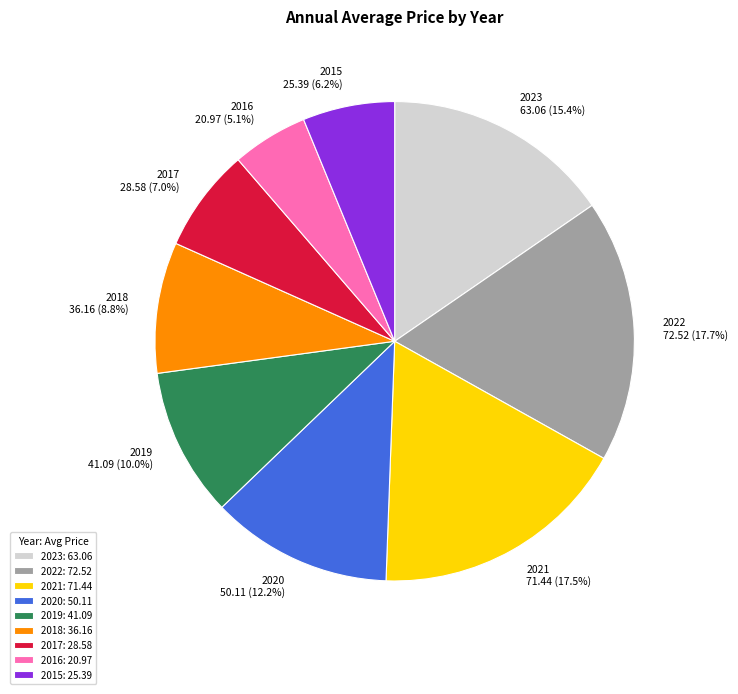

Count the number of slices in the pie.

9